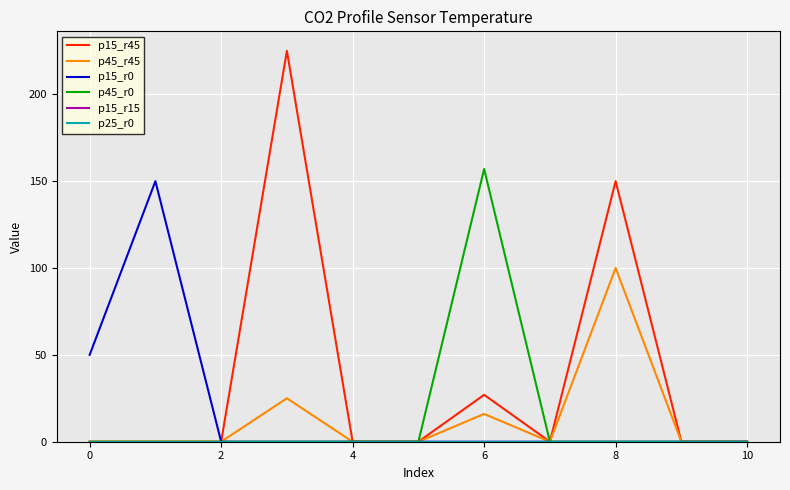

Which series has the widest spread of values?

p15_r45